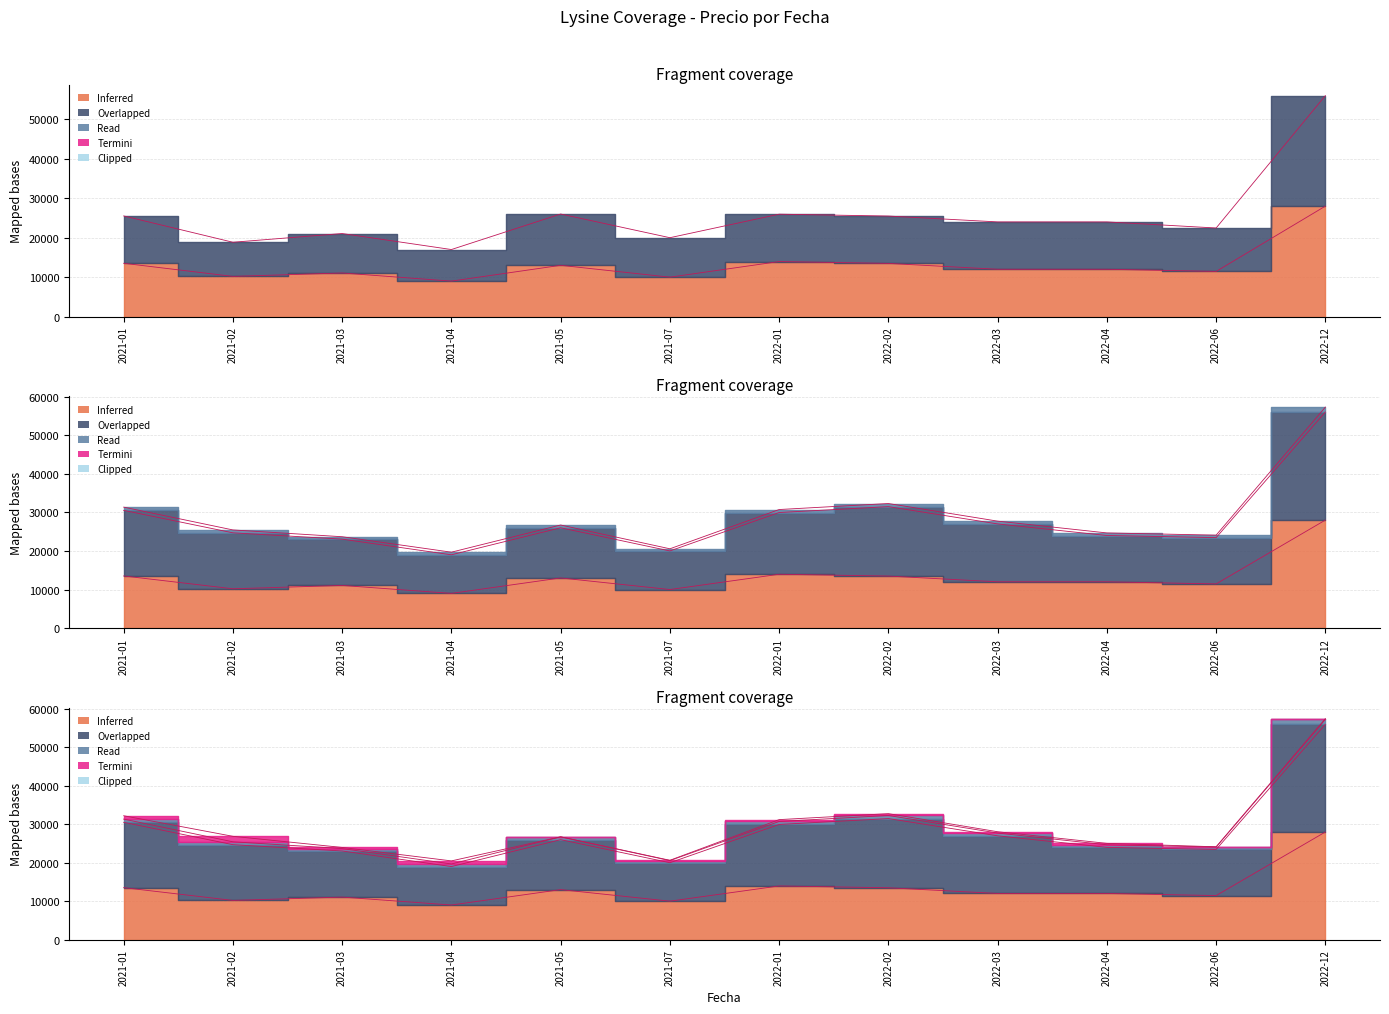

What is the minimum value shown in the chart?

9000